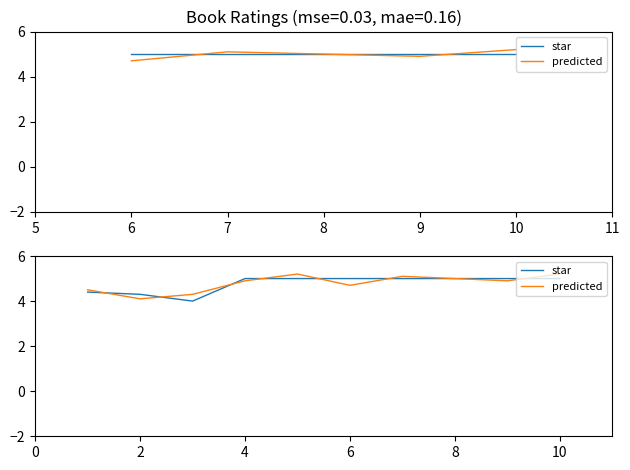

Which series has the widest spread of values?

predicted